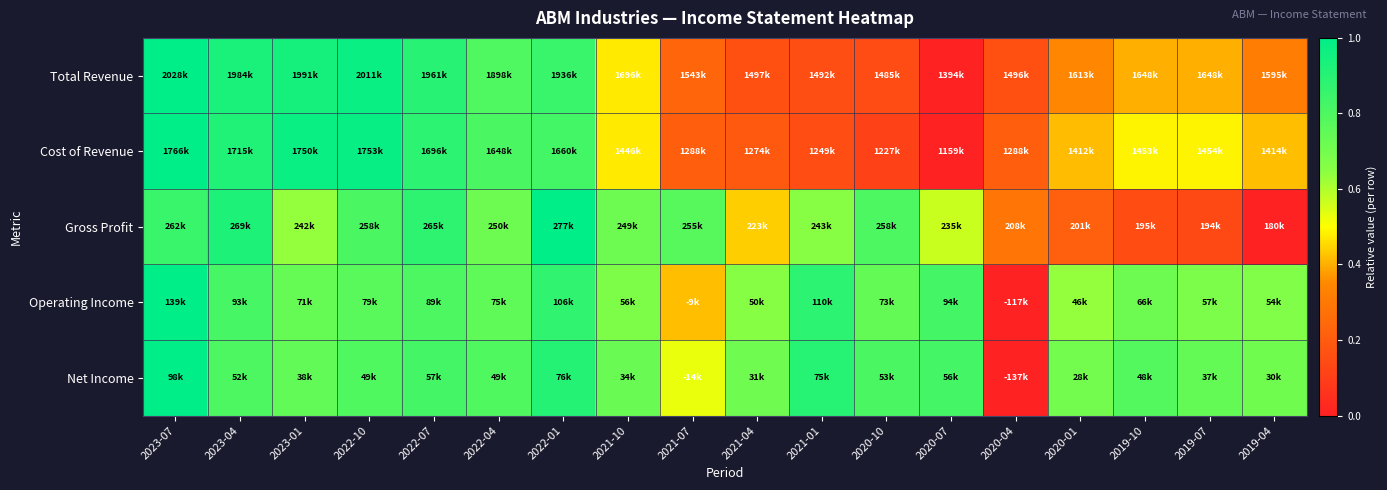

Reading left to right, list all the values displayed in this chart.

Total Revenue: 2023-07=1.0	2023-04=0.9	2023-01=0.9	2022-10=1.0	2022-07=0.9	2022-04=0.8	2022-01=0.9	2021-10=0.5	2021-07=0.2	2021-04=0.2	2021-01=0.2	2020-10=0.1	2020-07=0.0	2020-04=0.2	2020-01=0.3	2019-10=0.4	2019-07=0.4	2019-04=0.3
Cost of Revenue: 2023-07=1.0	2023-04=0.9	2023-01=1.0	2022-10=1.0	2022-07=0.9	2022-04=0.8	2022-01=0.8	2021-10=0.5	2021-07=0.2	2021-04=0.2	2021-01=0.1	2020-10=0.1	2020-07=0.0	2020-04=0.2	2020-01=0.4	2019-10=0.5	2019-07=0.5	2019-04=0.4
Gross Profit: 2023-07=0.9	2023-04=0.9	2023-01=0.6	2022-10=0.8	2022-07=0.9	2022-04=0.7	2022-01=1.0	2021-10=0.7	2021-07=0.8	2021-04=0.4	2021-01=0.7	2020-10=0.8	2020-07=0.6	2020-04=0.3	2020-01=0.2	2019-10=0.1	2019-07=0.1	2019-04=0.0
Operating Income: 2023-07=1.0	2023-04=0.8	2023-01=0.7	2022-10=0.8	2022-07=0.8	2022-04=0.8	2022-01=0.9	2021-10=0.7	2021-07=0.4	2021-04=0.7	2021-01=0.9	2020-10=0.7	2020-07=0.8	2020-04=0.0	2020-01=0.6	2019-10=0.7	2019-07=0.7	2019-04=0.7
Net Income: 2023-07=1.0	2023-04=0.8	2023-01=0.7	2022-10=0.8	2022-07=0.8	2022-04=0.8	2022-01=0.9	2021-10=0.7	2021-07=0.5	2021-04=0.7	2021-01=0.9	2020-10=0.8	2020-07=0.8	2020-04=0.0	2020-01=0.7	2019-10=0.8	2019-07=0.7	2019-04=0.7